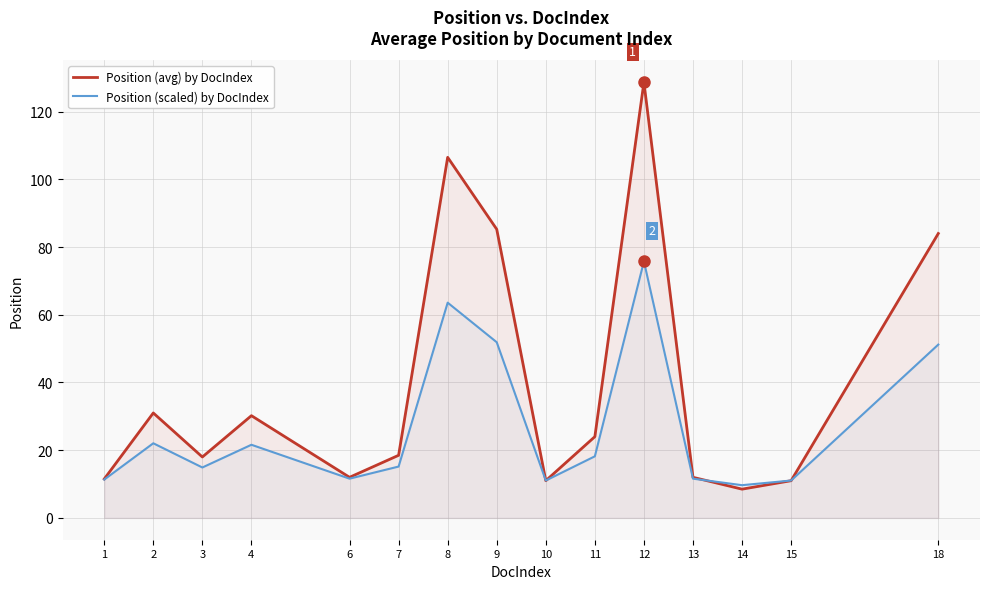

Reading left to right, extract all data points from this chart.

Position (avg) by DocIndex: 11.5	31.0	18.0	30.2	12.0	18.5	106.5	85.2	11.0	24.0	128.7	12.0	8.5	11.0	84.0
Position (scaled) by DocIndex: 11.3	22.1	14.9	21.6	11.6	15.2	63.6	51.9	11.1	18.2	75.8	11.6	9.7	11.1	51.2